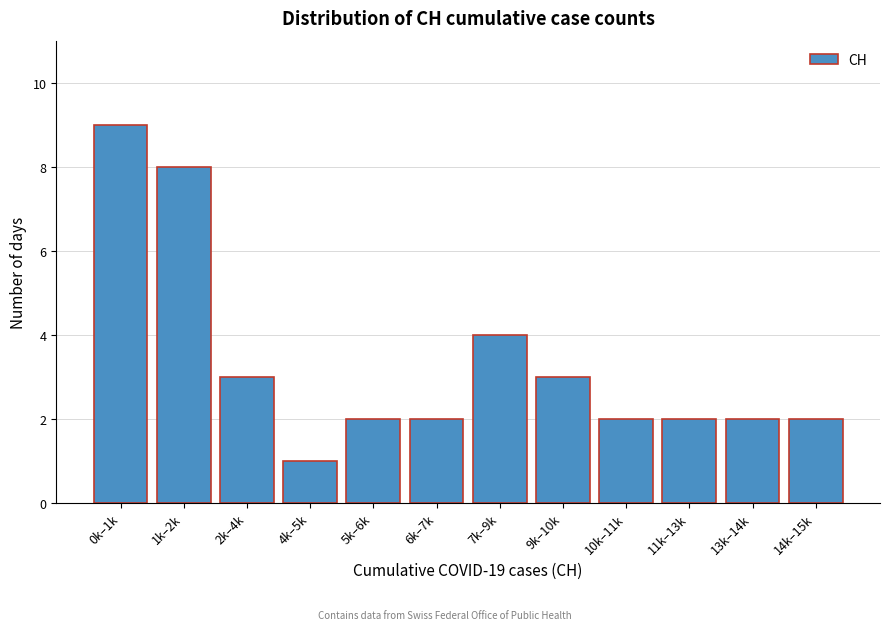

Reading left to right, transcribe all the data shown in this chart.

0k–1k=9	1k–2k=8	2k–4k=3	4k–5k=1	5k–6k=2	6k–7k=2	7k–9k=4	9k–10k=3	10k–11k=2	11k–13k=2	13k–14k=2	14k–15k=2